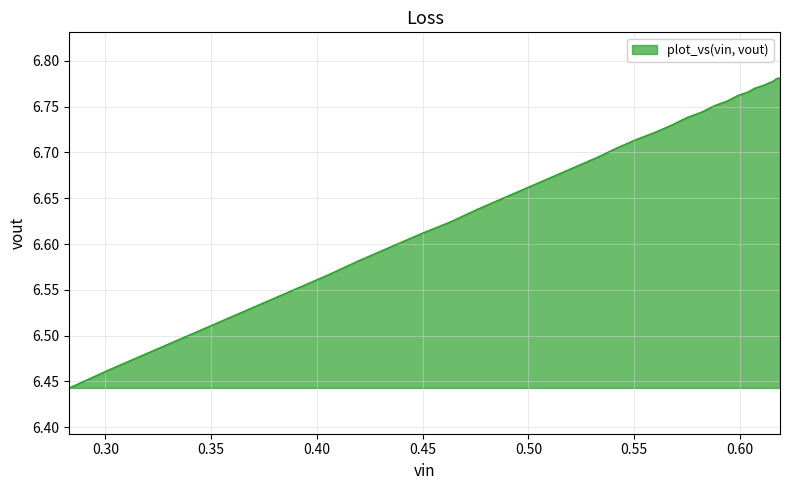

List the labels in order of value, largest first.

0.619, 0.619, 0.619, 0.619, 0.619, 0.619, 0.618, 0.617, 0.616, 0.614, 0.611, 0.607, 0.604, 0.599, 0.594, 0.588, 0.582, 0.575, 0.568, 0.56, 0.551, 0.542, 0.533, 0.522, 0.512, 0.5, 0.488, 0.476, 0.463, 0.449, 0.435, 0.42, 0.405, 0.389, 0.373, 0.356, 0.338, 0.32, 0.302, 0.283